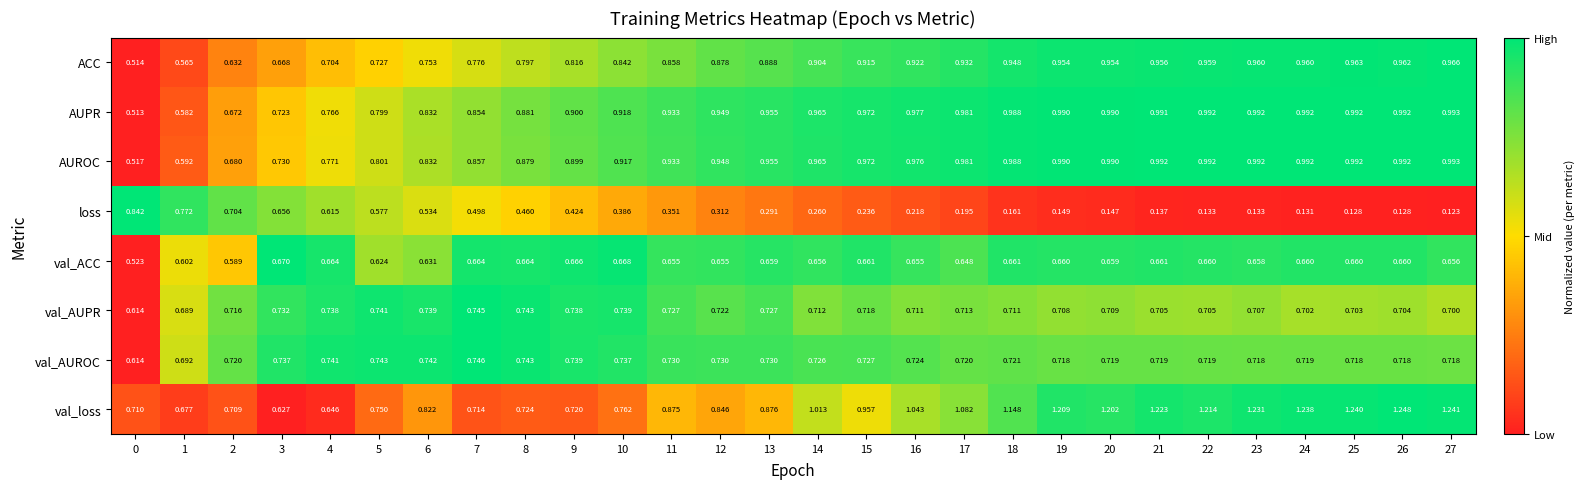

What is the total value across all series at 21?

6.4